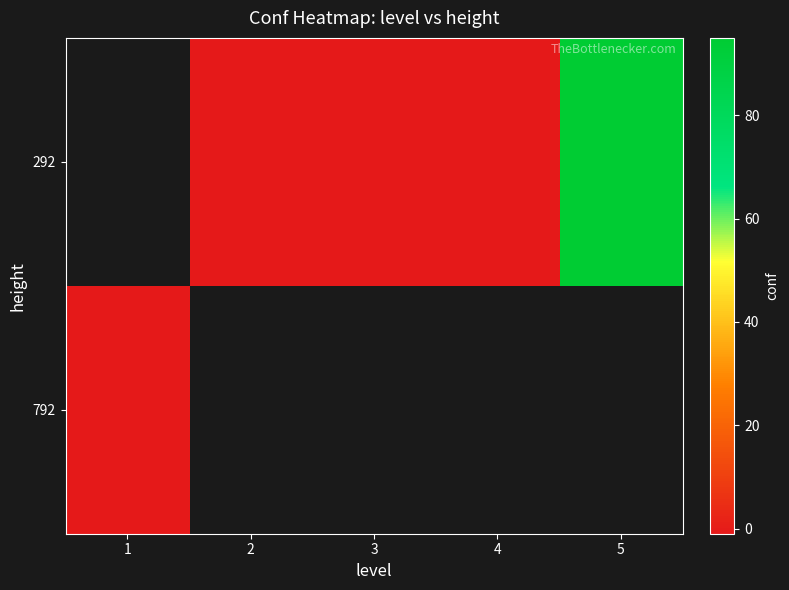

What is the smallest value displayed?

-1.0